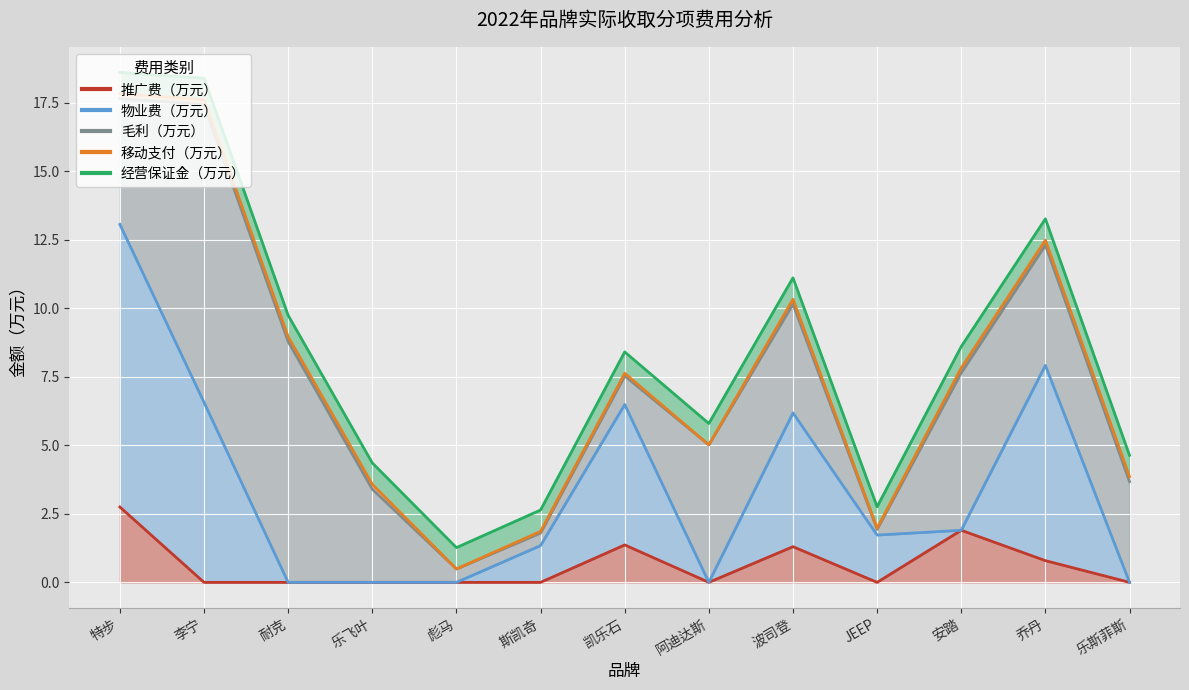

What is the difference between the 物业费（万元） values at 斯凯奇 and 阿迪达斯?

1.3